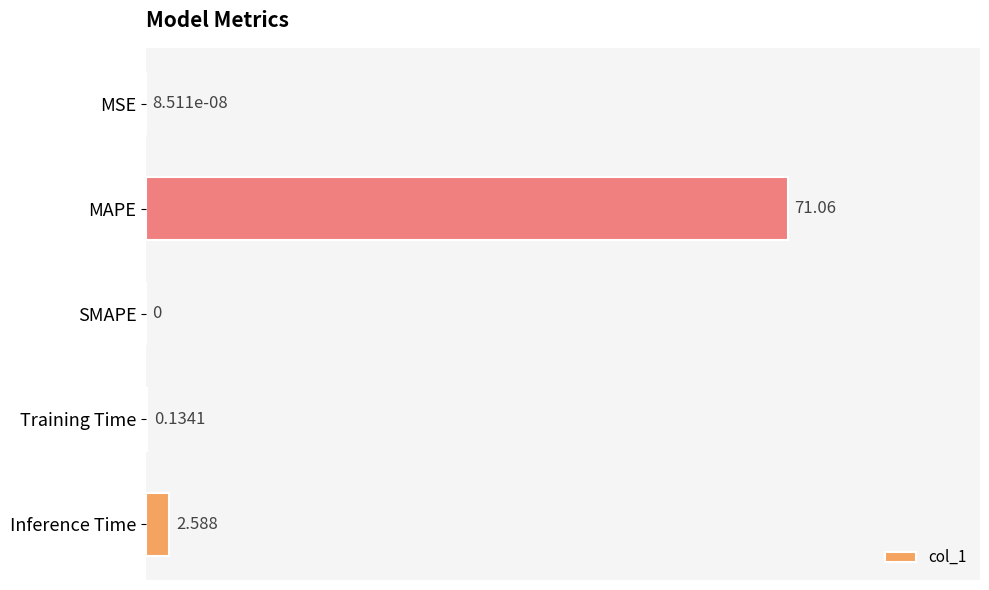

At which category does the chart reach its peak across all series?

MAPE